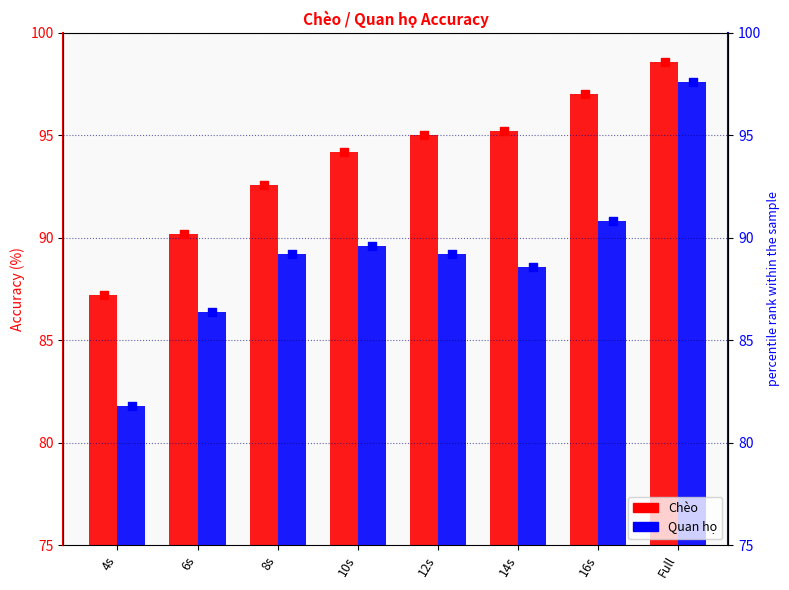

Which series reaches the maximum Y coordinate?

Chèo